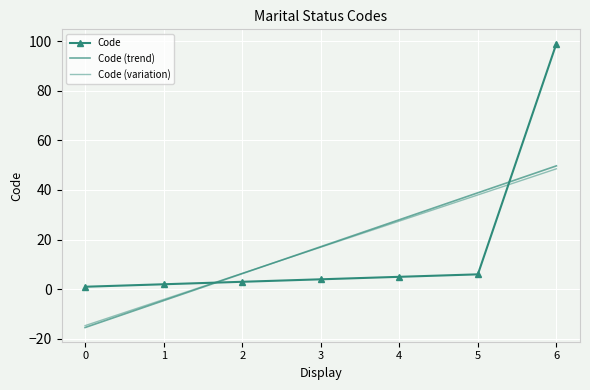

What is the smallest value displayed?

-15.4